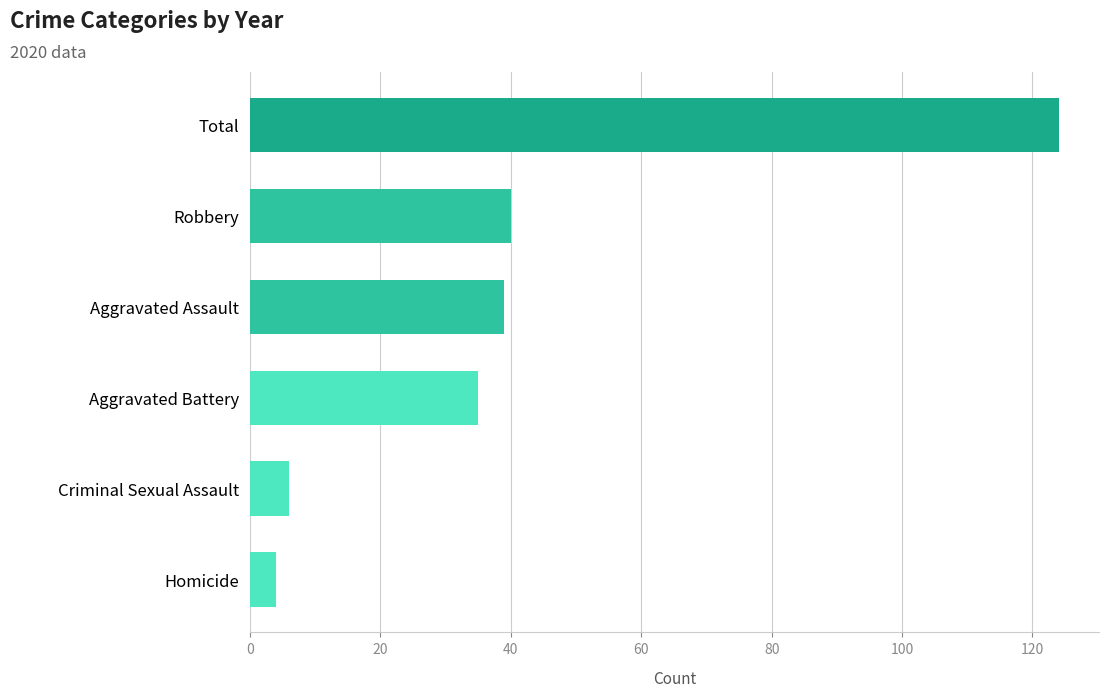

What is the label of the 6th bar from the bottom?

Total